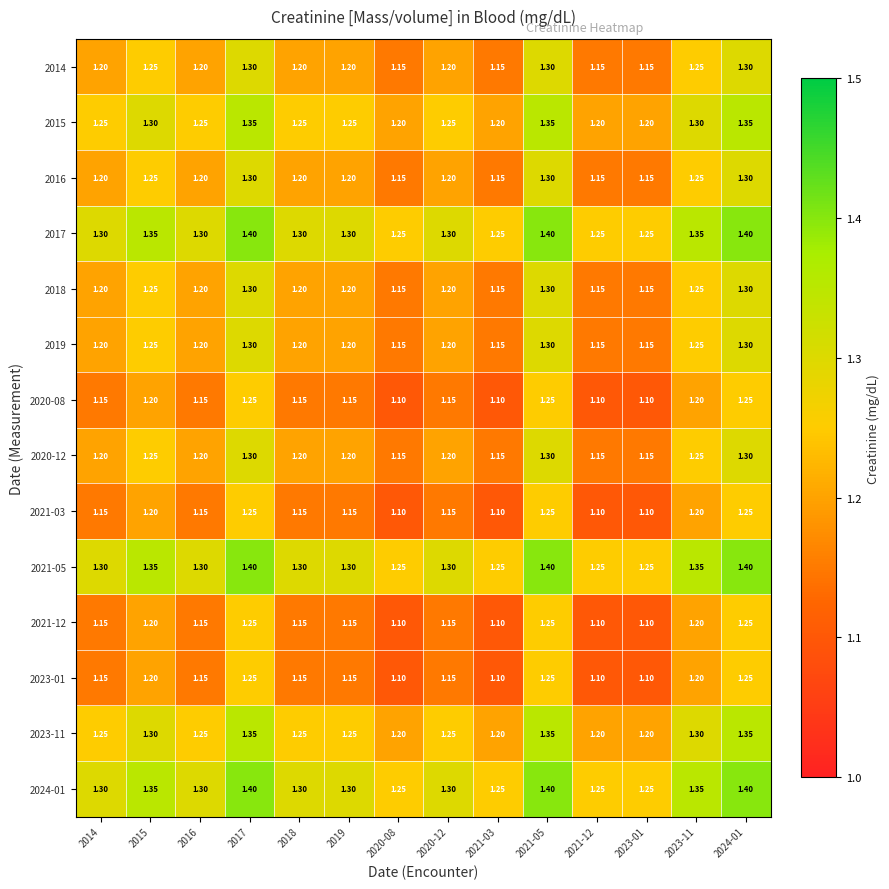

How many series are shown in this chart?

14